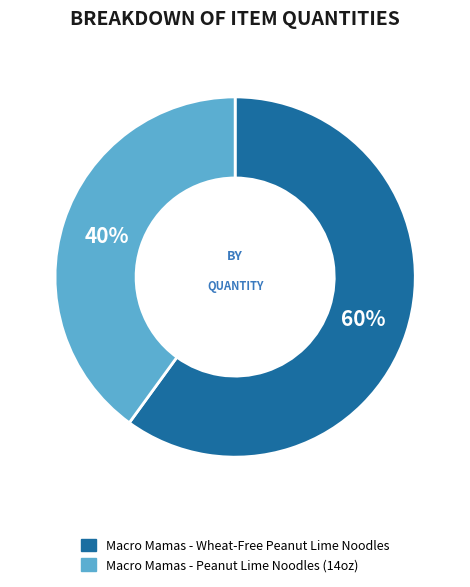

Do Macro Mamas - Peanut Lime Noodles (14oz) and Macro Mamas - Wheat-Free Peanut Lime Noodles together represent more than half of the pie?

Yes